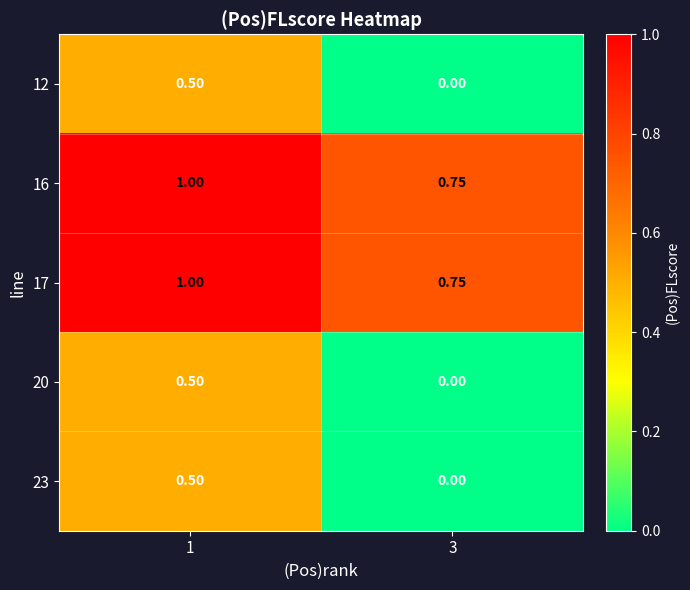

Is the value of 23 at 3 greater than the value of 16 at 3?

No